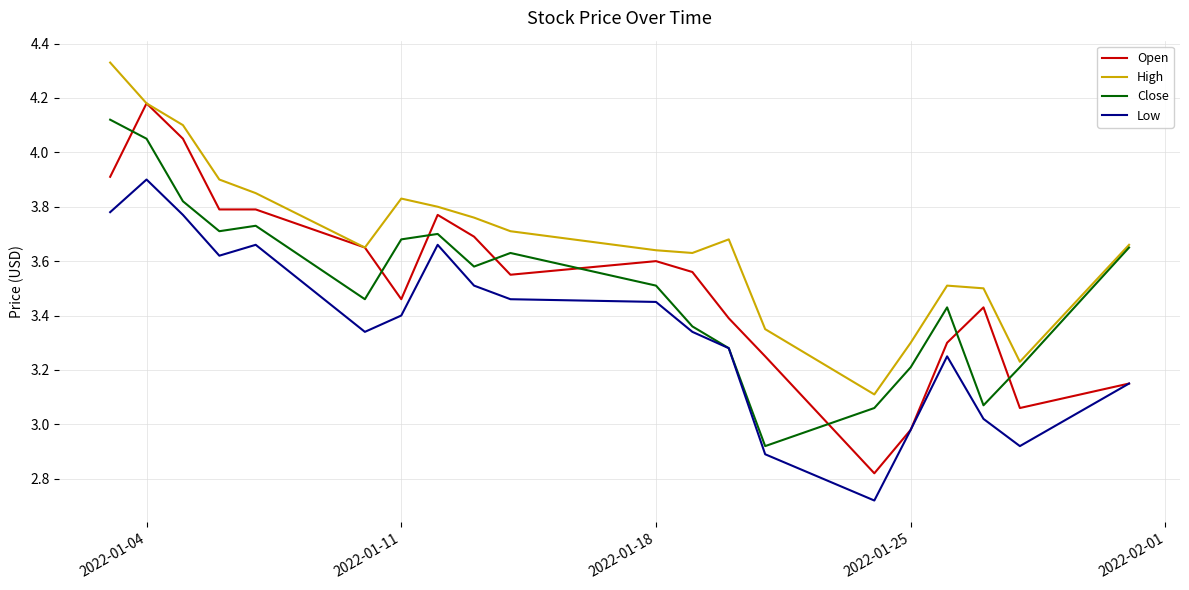

Which series has the largest total across all categories?

High